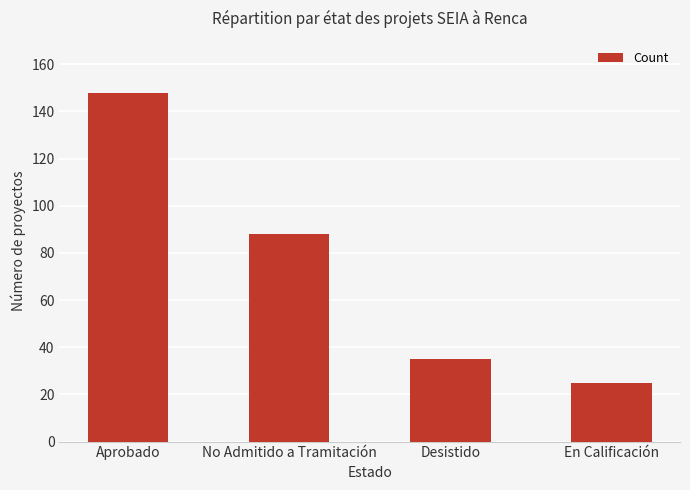

How many categories are shown in the chart?

4